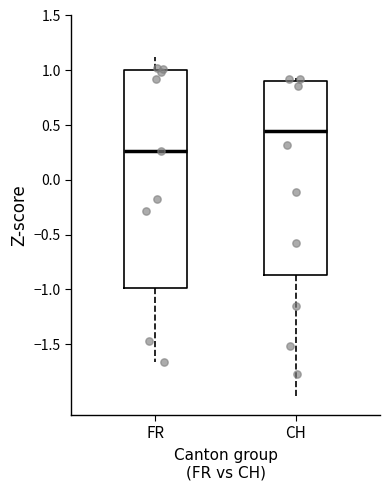

Which box has the highest median line?

CH